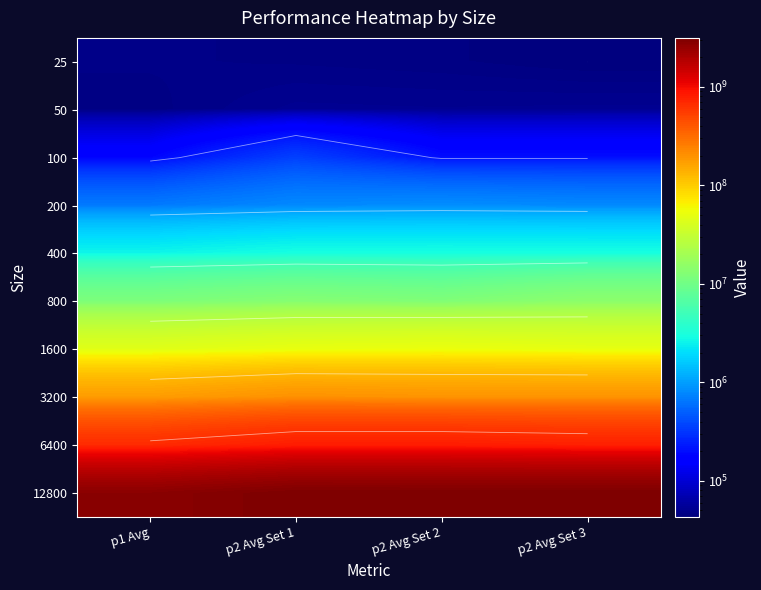

What is the minimum value shown in the chart?

42932